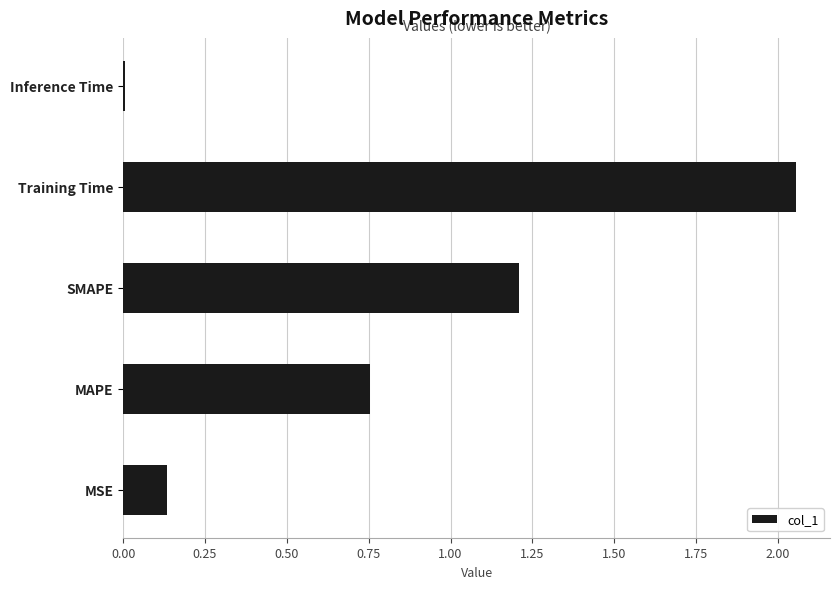

What is the sum of the values at MAPE and SMAPE?

2.0